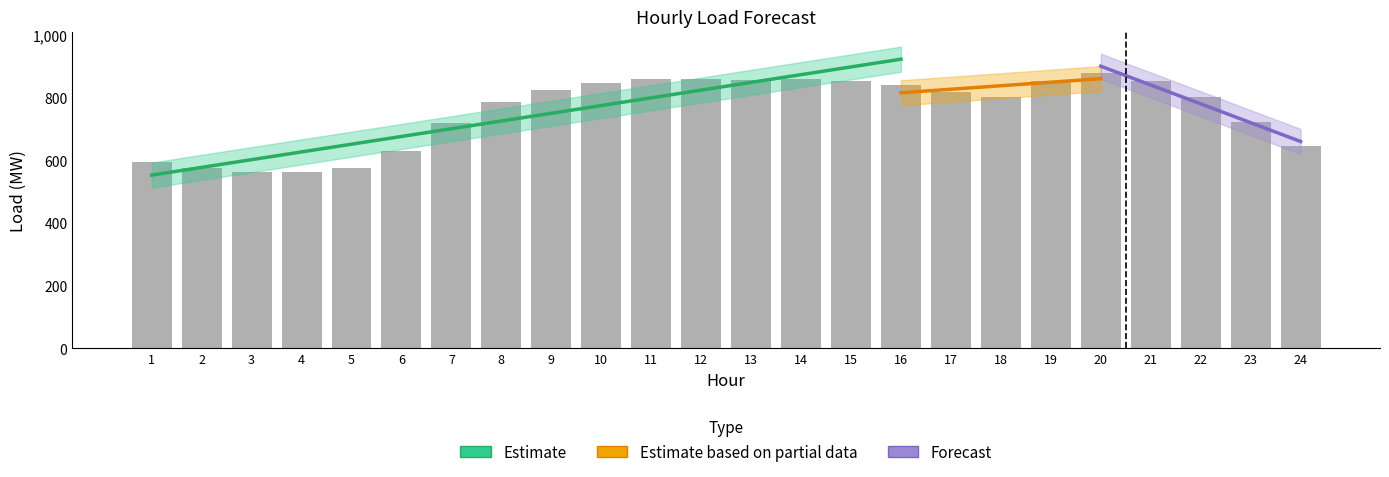

Which category has the lowest value across all series?

4